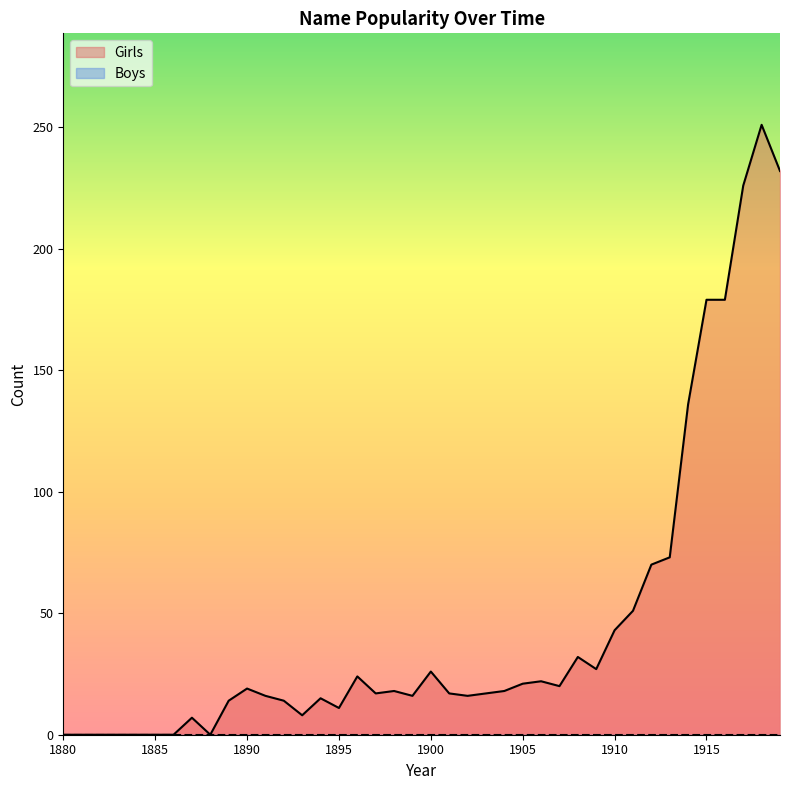

Rank the categories by value from highest to lowest.

1918, 1919, 1917, 1915, 1916, 1914, 1913, 1912, 1911, 1910, 1908, 1909, 1900, 1896, 1906, 1905, 1907, 1890, 1898, 1904, 1897, 1901, 1903, 1891, 1899, 1902, 1894, 1889, 1892, 1895, 1893, 1887, 1880, 1881, 1882, 1883, 1884, 1885, 1886, 1888